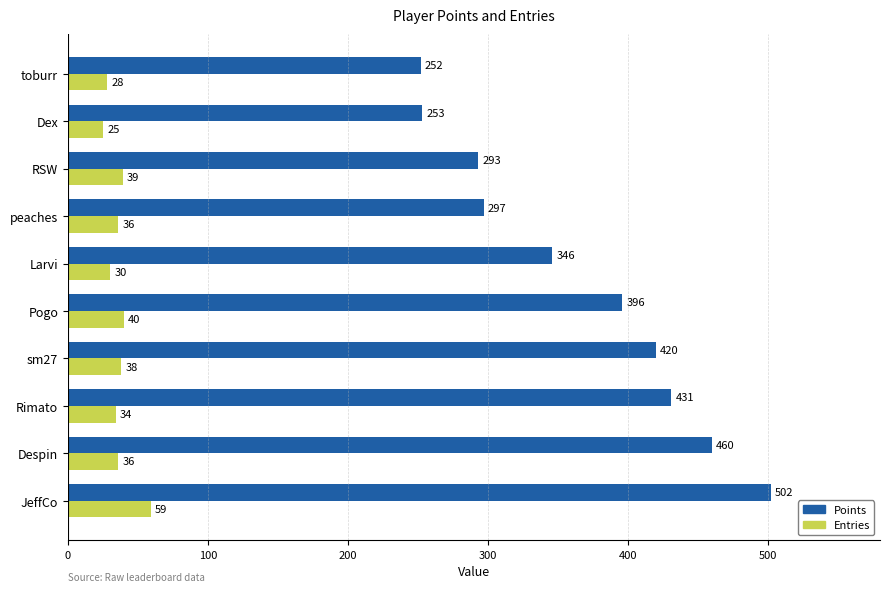

True or false: Entries has a value of 33 at JeffCo.

False